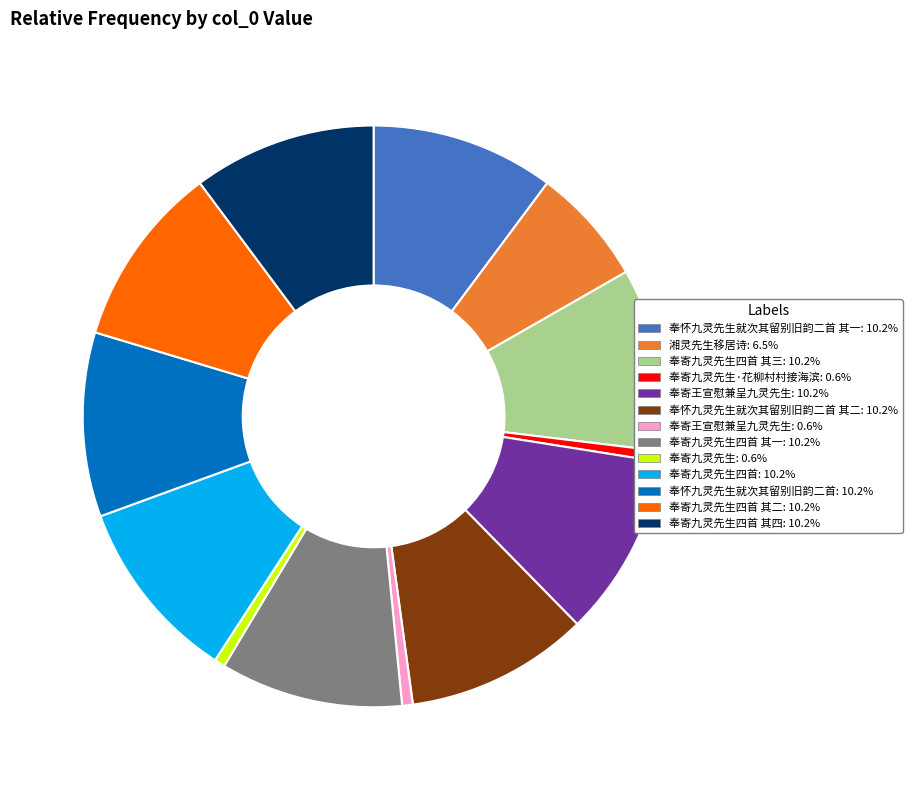

Is there any slice that represents more than half of the pie?

No